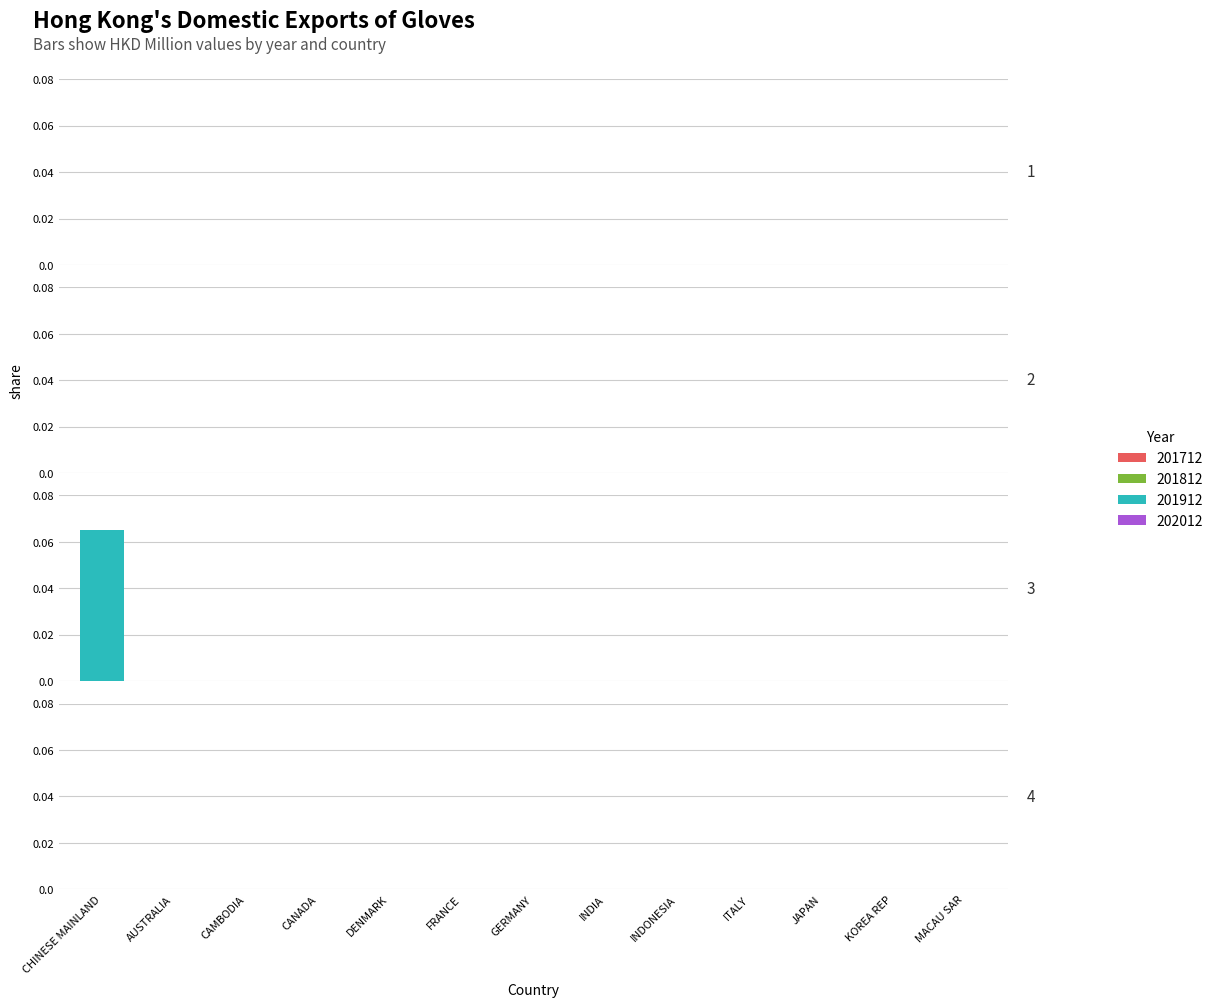

Reading right to left, what are all the values shown in this chart?

201712: 0.0	0.0	0.0	0.0	0.0	0.0	0.0	0.0	0.0	0.0	0.0	0.0	0.0
201812: 0.0	0.0	0.0	0.0	0.0	0.0	0.0	0.0	0.0	0.0	0.0	0.0	0.0
201912: 0.0	0.0	0.0	0.0	0.0	0.0	0.0	0.0	0.0	0.0	0.0	0.0	0.1
202012: 0.0	0.0	0.0	0.0	0.0	0.0	0.0	0.0	0.0	0.0	0.0	0.0	0.0